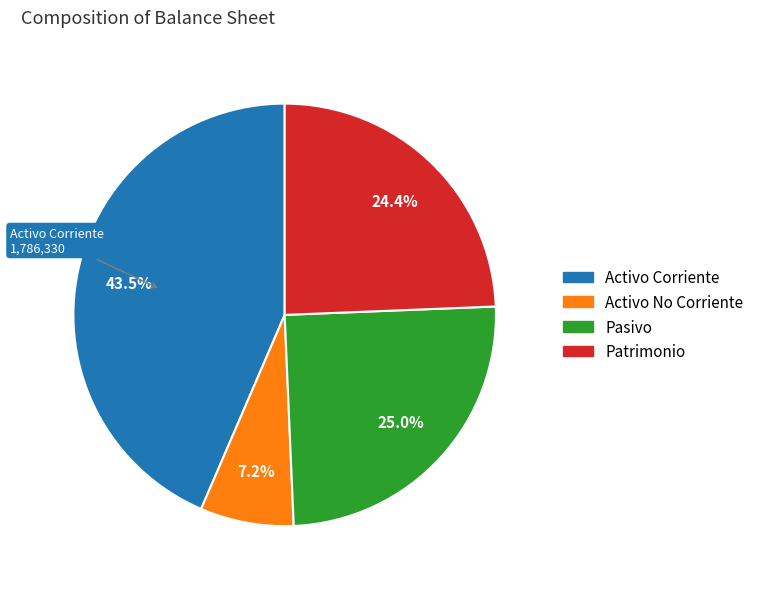

Count the number of slices in the pie.

4